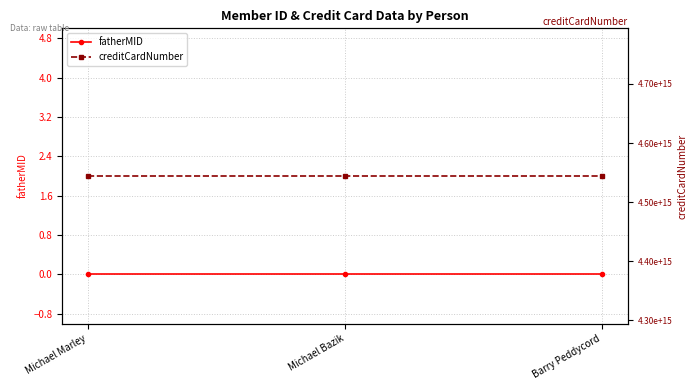

Which series has the widest spread of values?

fatherMID